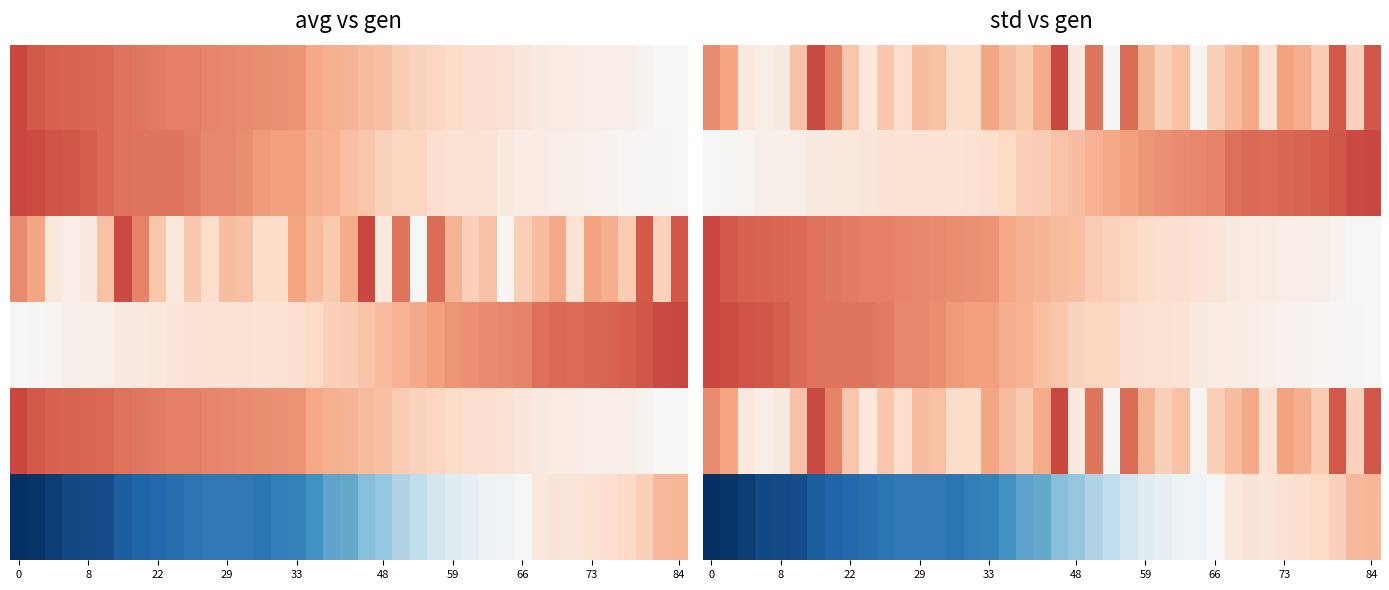

At which category is the sum across all series the highest?

84